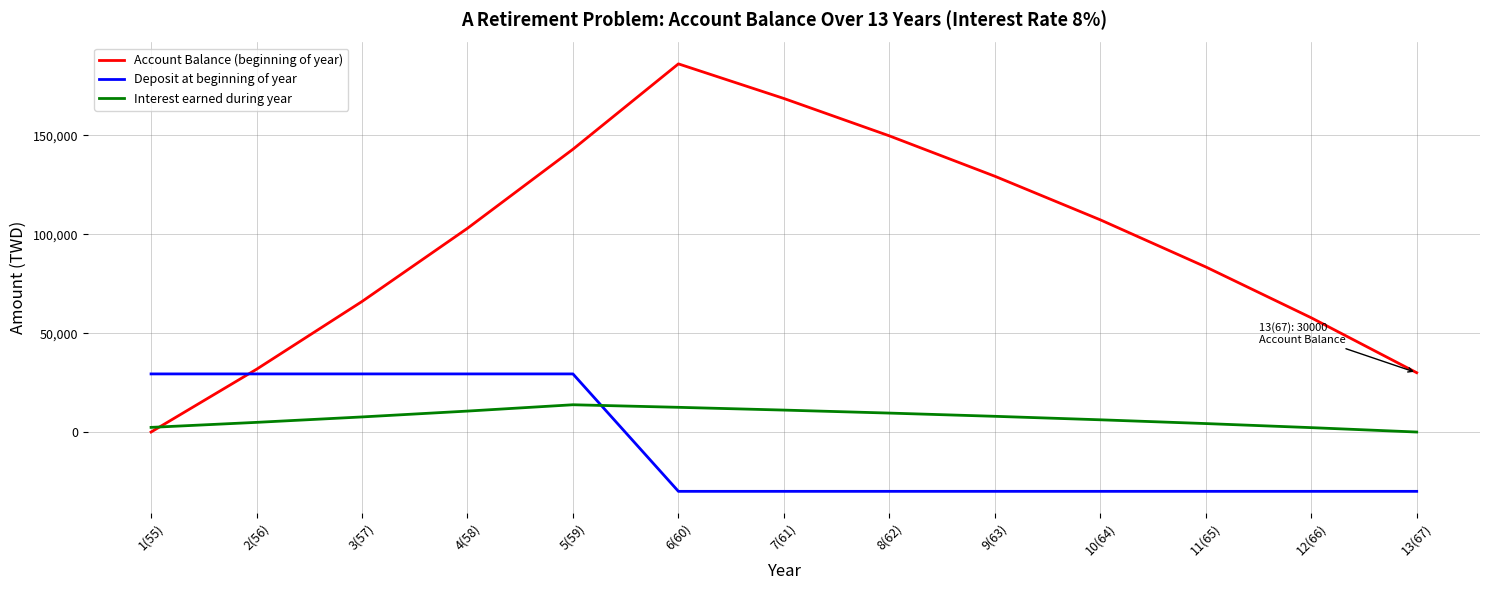

Is this an area chart (filled region under the line)?

No